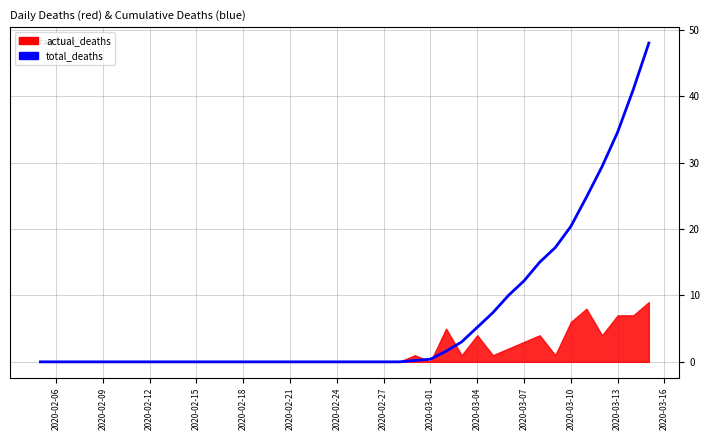

True or false: the data shows 33.1 at 17.

False